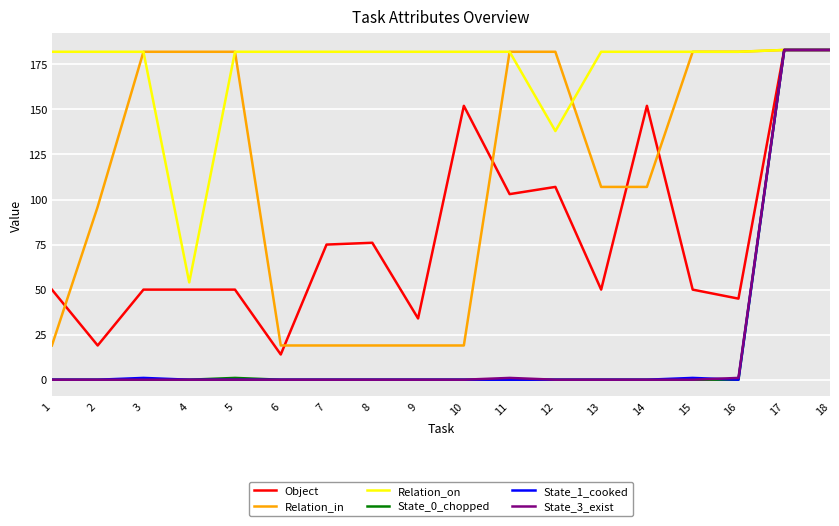

The Relation_in series shows 29 at 9. True or false?

False